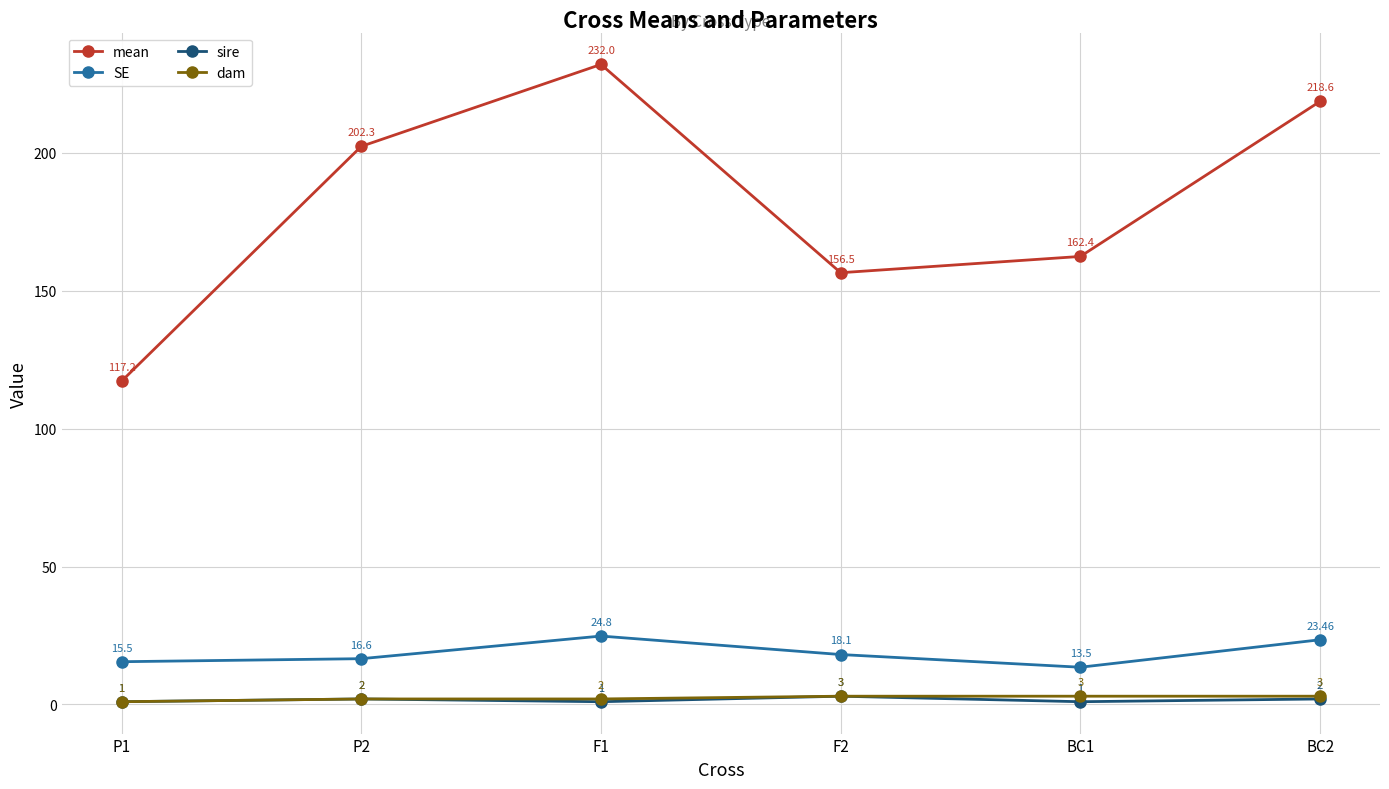

At which label is SE closest to 19?

F2